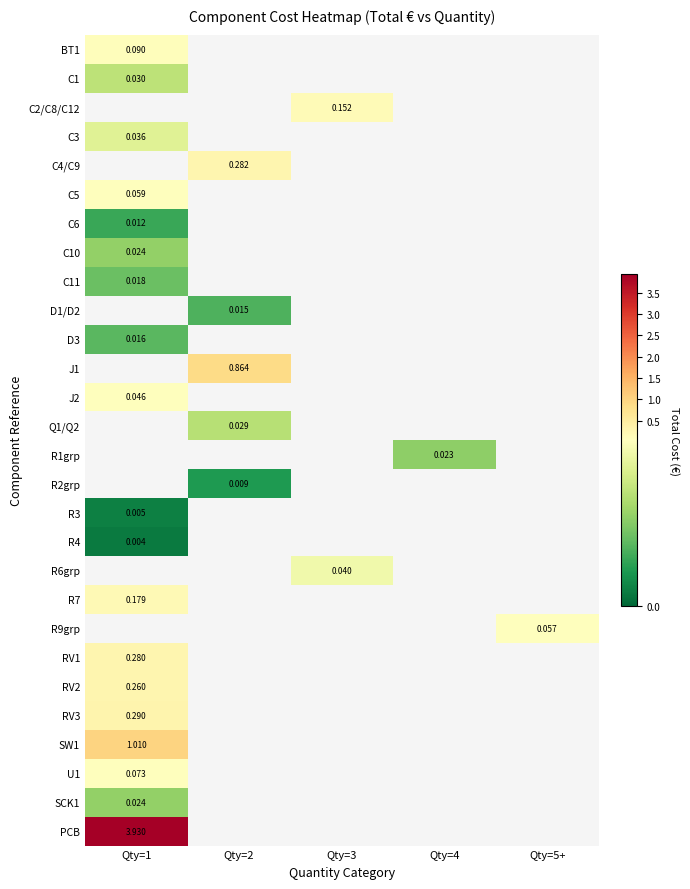

How many distinct data groups are displayed?

28